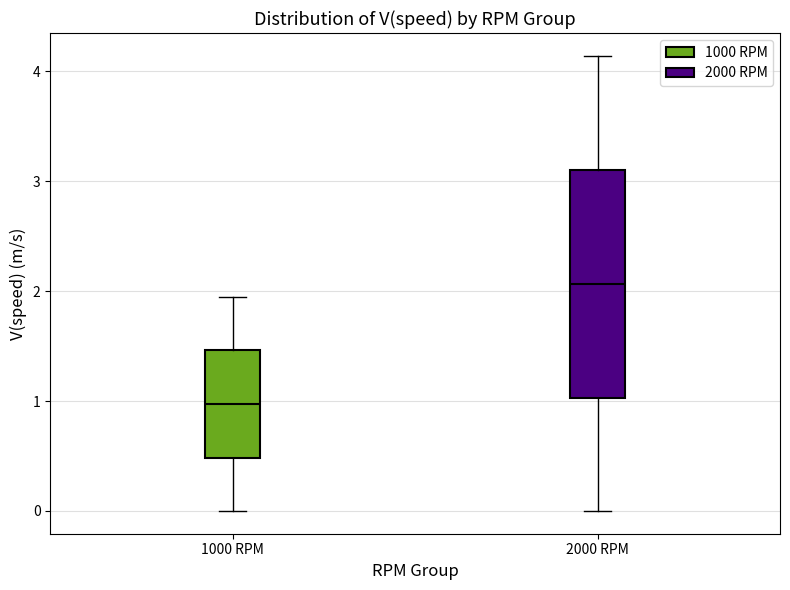

Reading left to right, read every box against the y-axis: the position of its median line, the range the box covers, and the ends of its whiskers. The values are not printed on the chart, so give them approximately, as read against the axis.

1000 RPM: median 1.0, box 0.5 to 1.5, whiskers 0.0 to 1.9
2000 RPM: median 2.1, box 1.0 to 3.1, whiskers 0.0 to 4.1